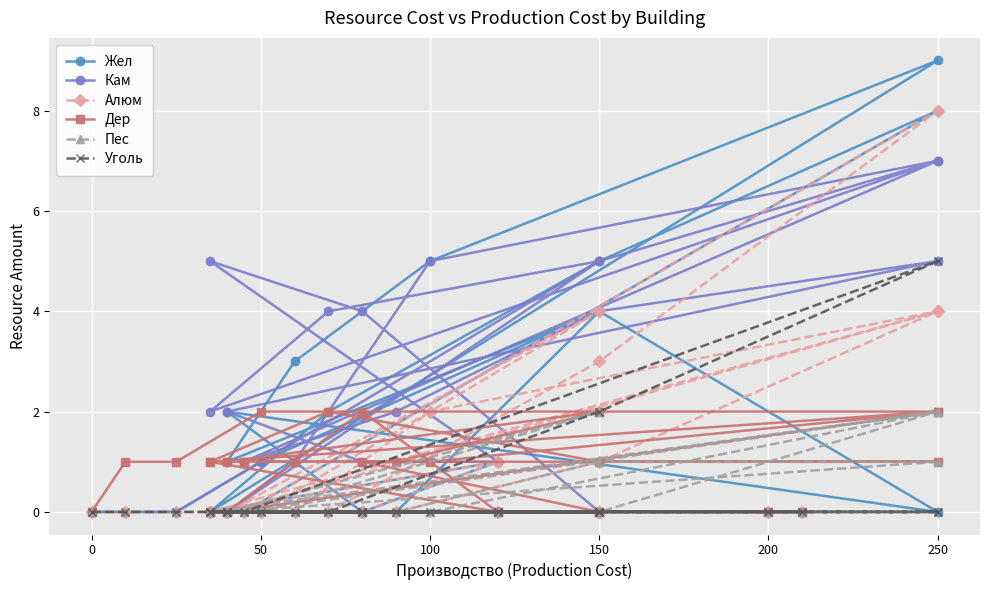

What is the difference between the maximum and minimum values in the Уголь series?

5